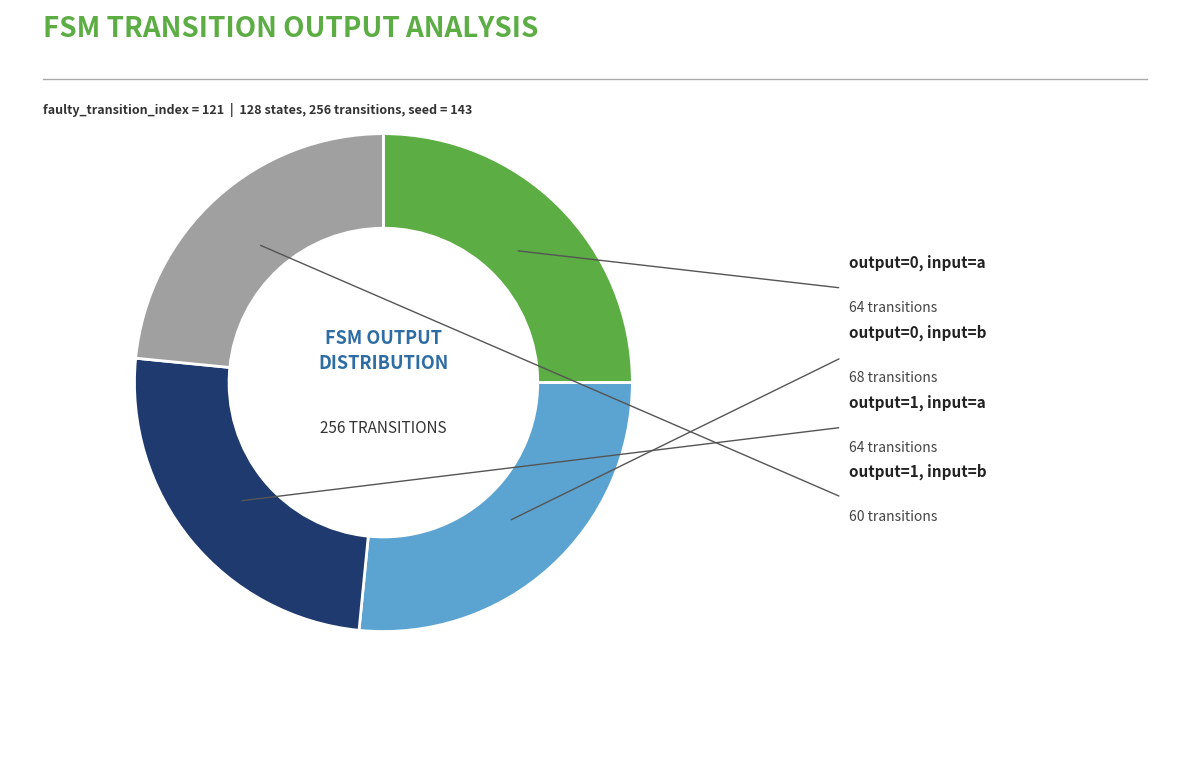

Is there any slice that represents more than half of the pie?

No